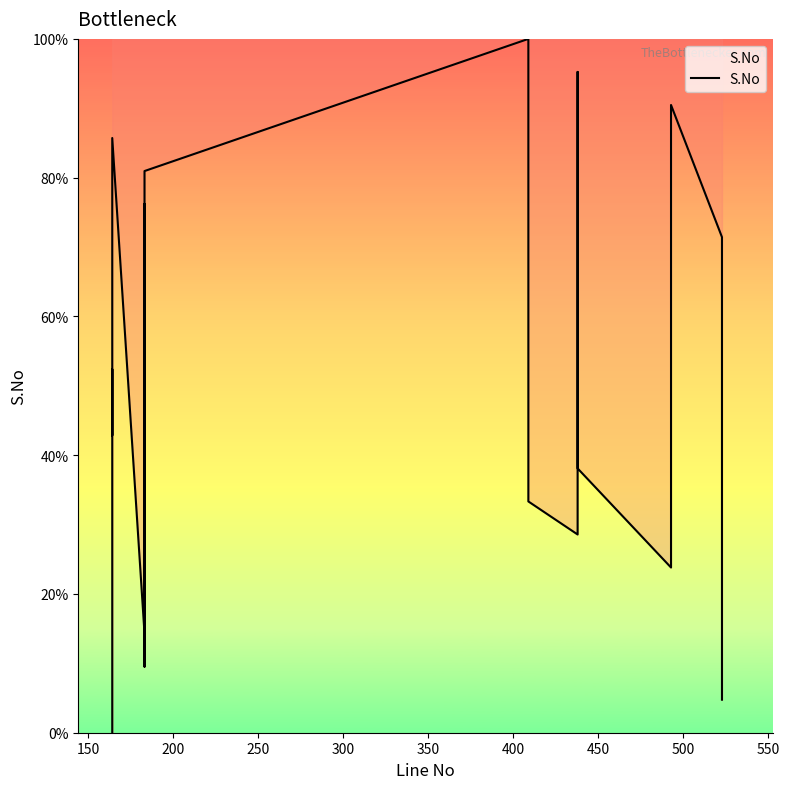

What is the maximum value shown in the chart?

100.0